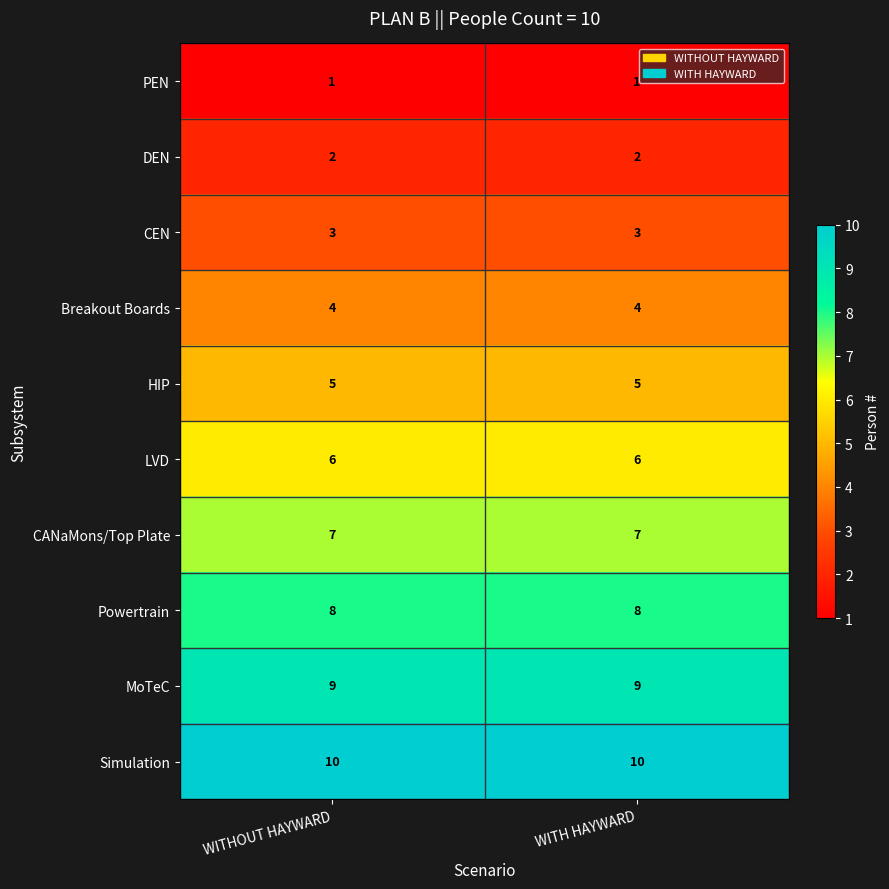

The PEN series shows 0 at WITHOUT HAYWARD. True or false?

False